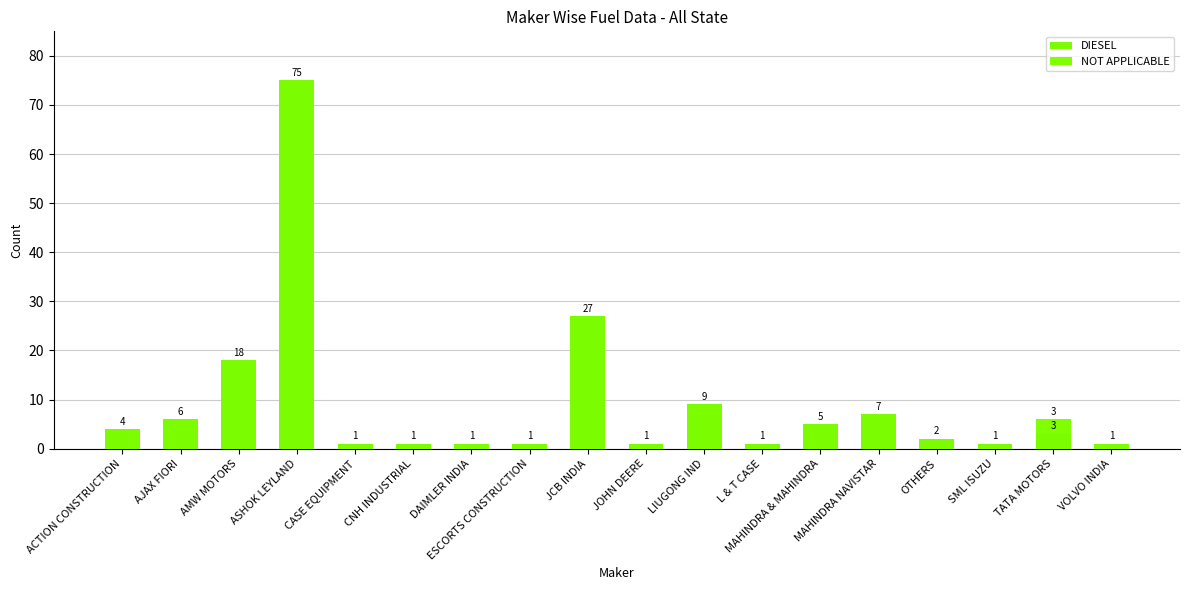

How many series are shown in this chart?

2